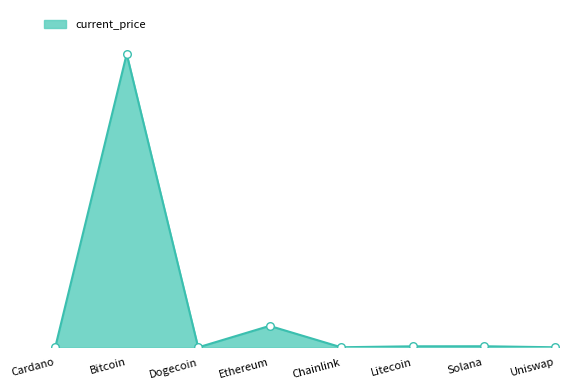

Approximately how many times larger is the value at Litecoin compared to Solana?

1.0